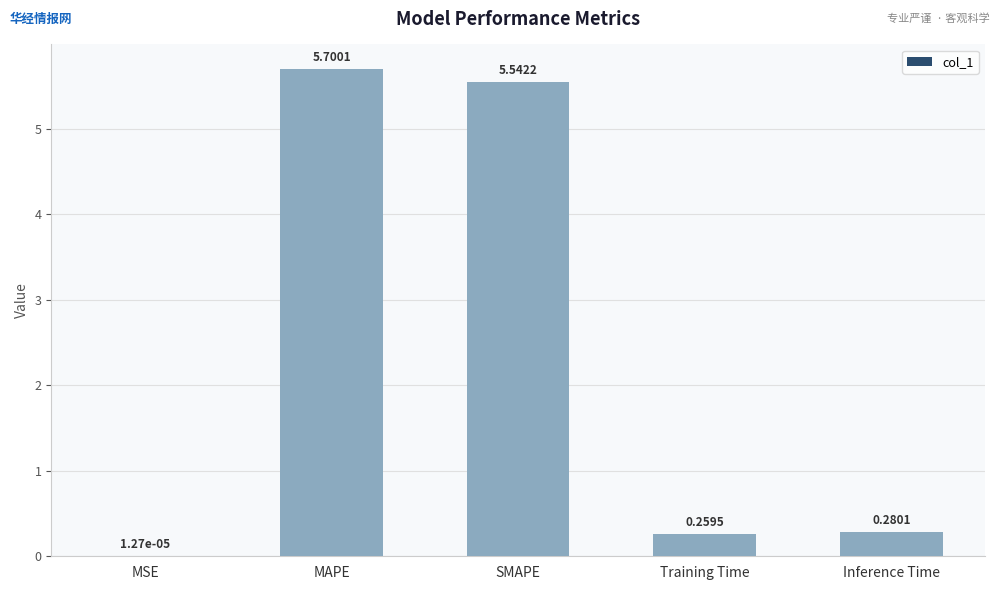

Are the bars horizontal?

No